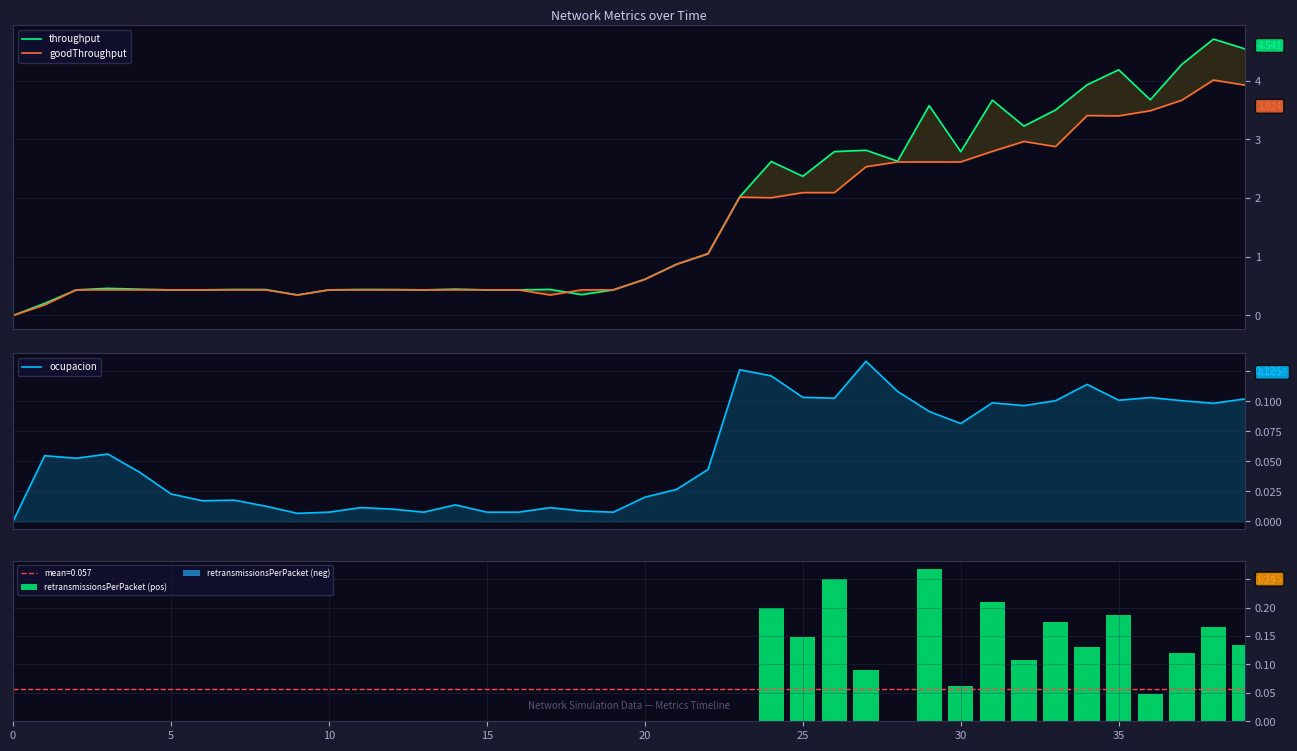

How many series are shown in this chart?

4